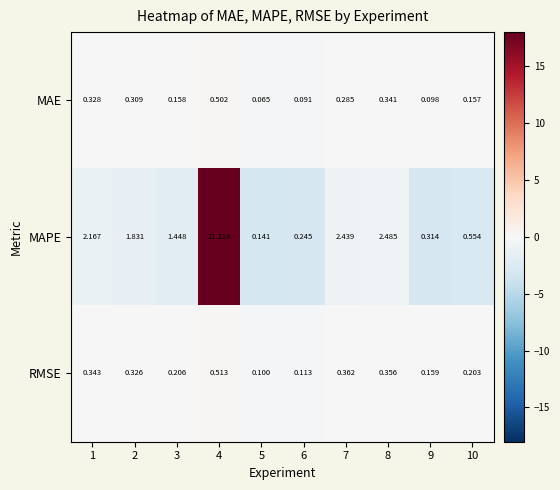

Rank the series at 6 from highest to lowest value.

MAPE, RMSE, MAE